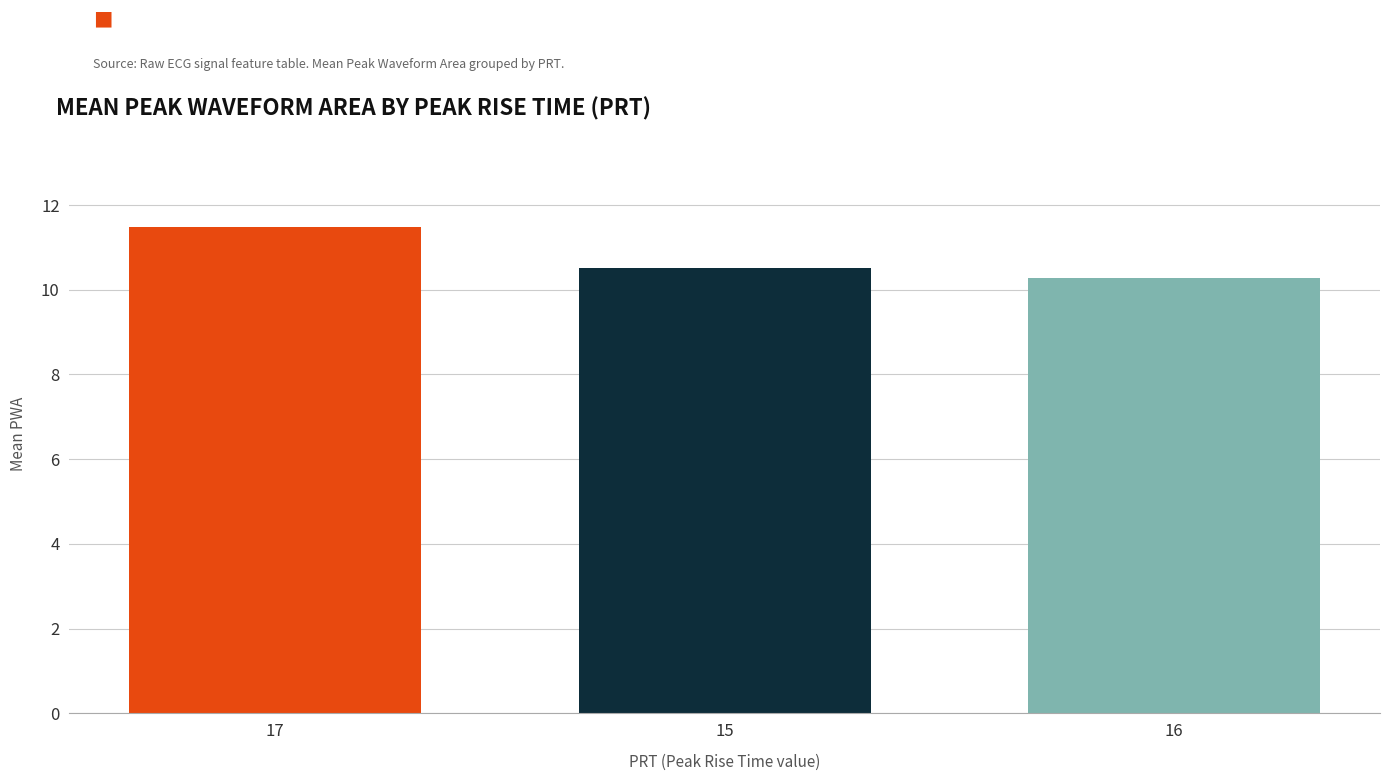

What is the change in value from 17 to 15?

-1.0